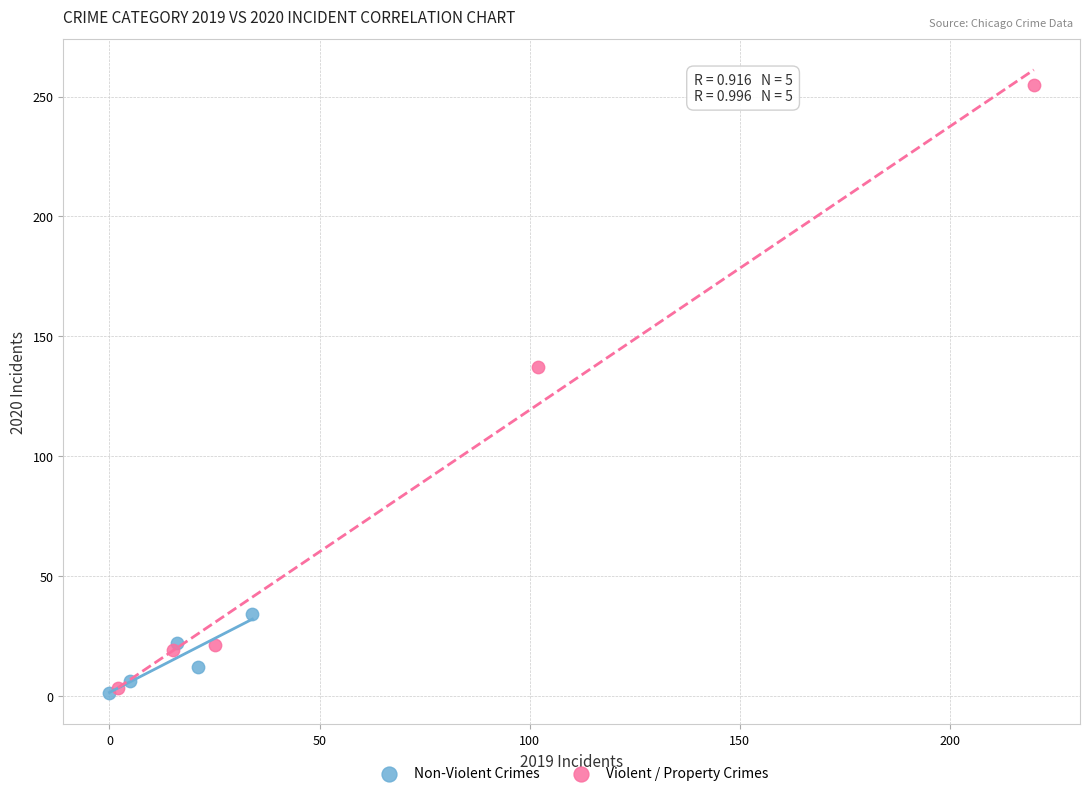

Which series contains the highest Y value?

Violent / Property Crimes